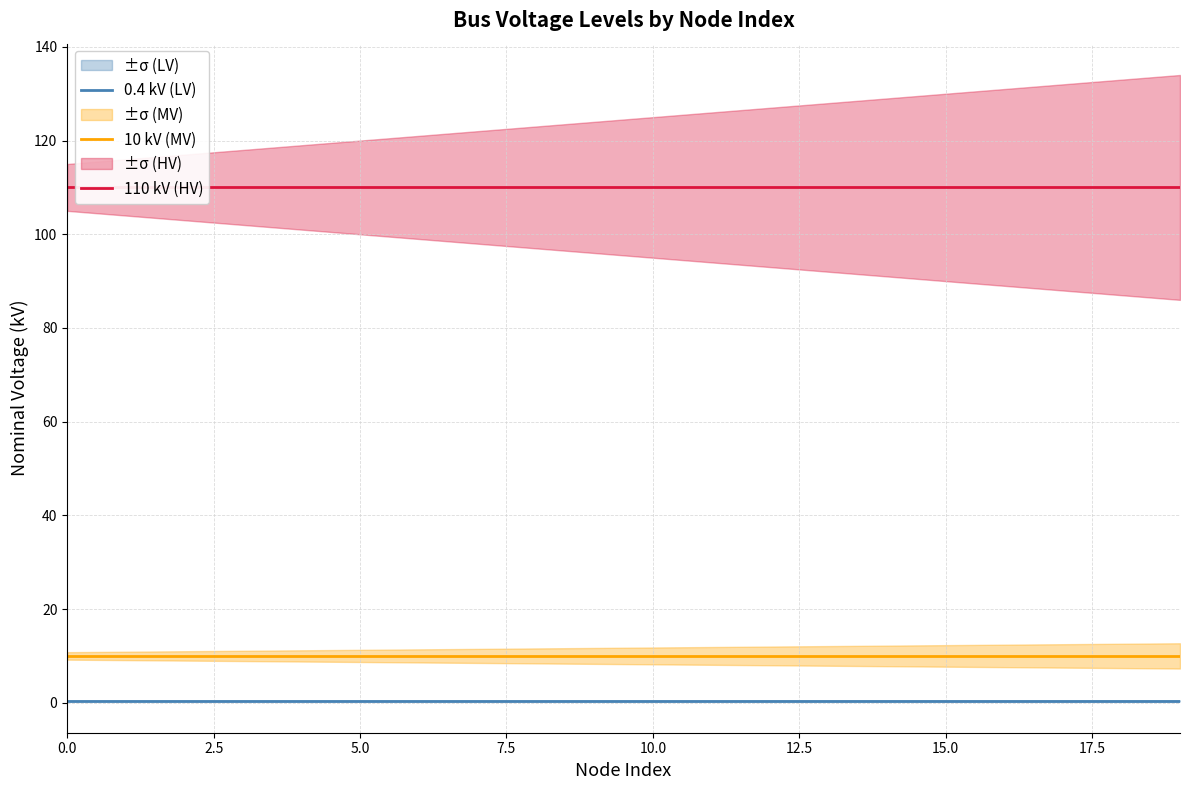

What is the minimum value shown in the chart?

0.4